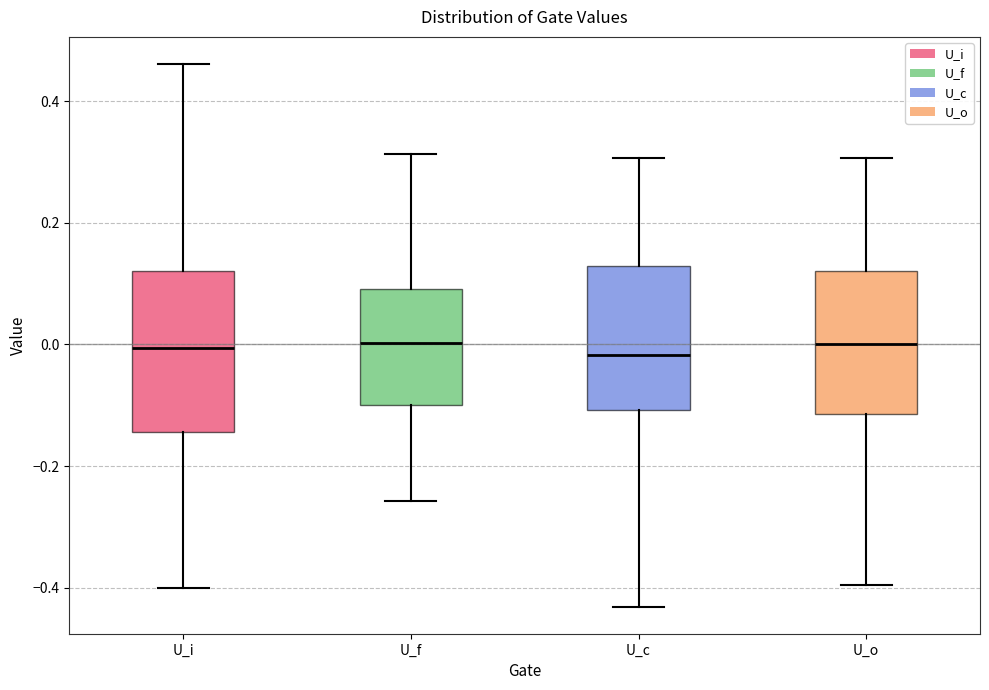

Where is the upper edge of the box for U_f on the y-axis? The values are not printed on the chart, so give them approximately, as read against the axis.

0.10